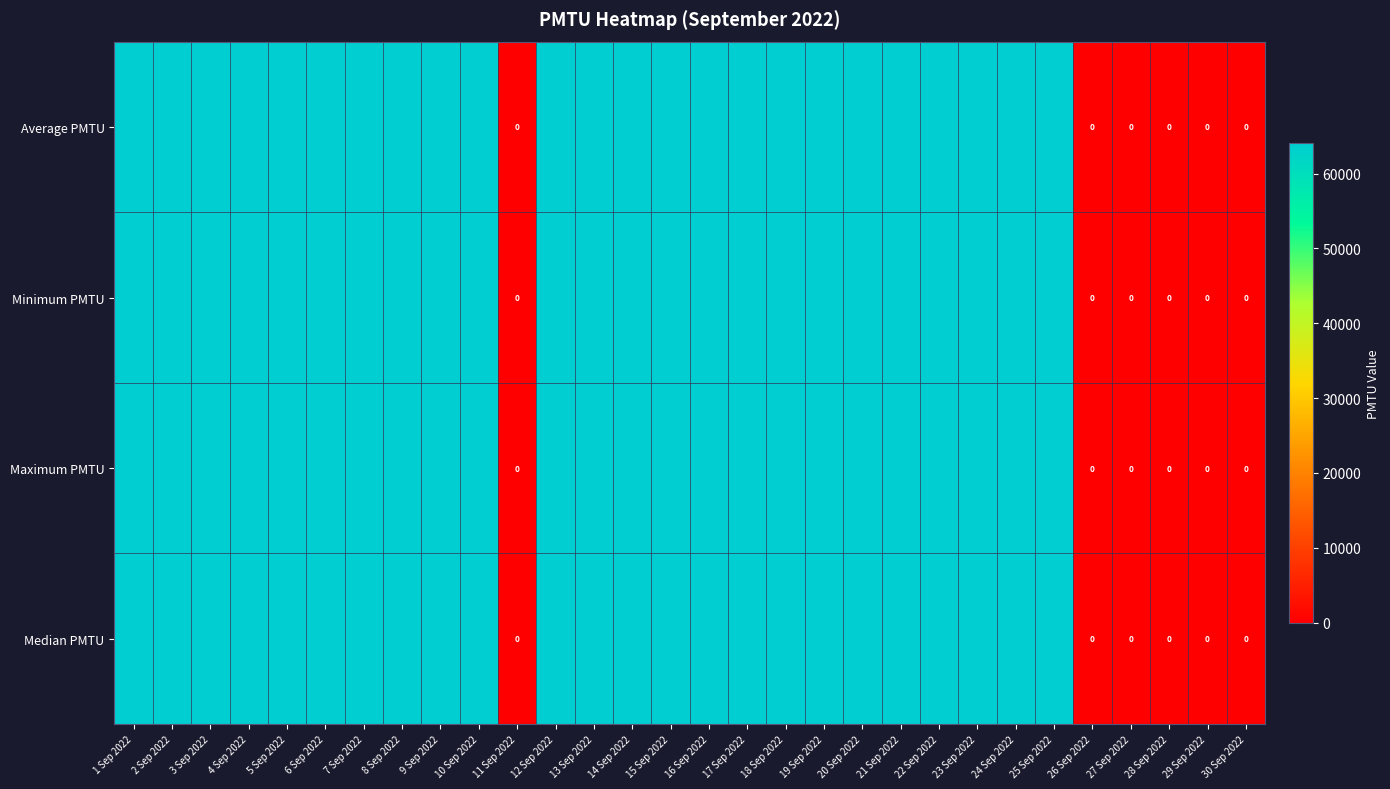

The Minimum PMTU series shows 64076 at 24 Sep 2022. True or false?

True